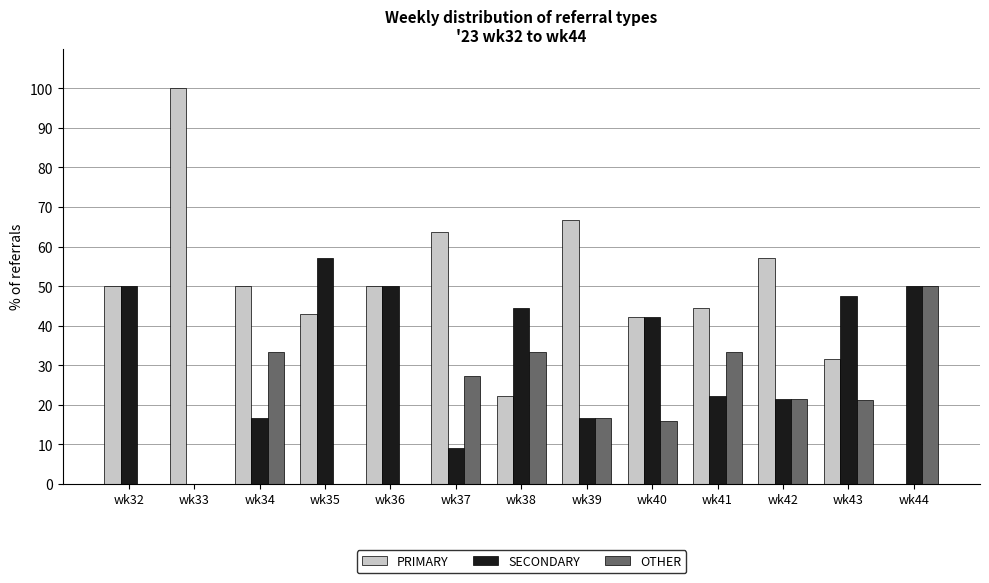

True or false: SECONDARY has a value of 65.3 at wk40.

False